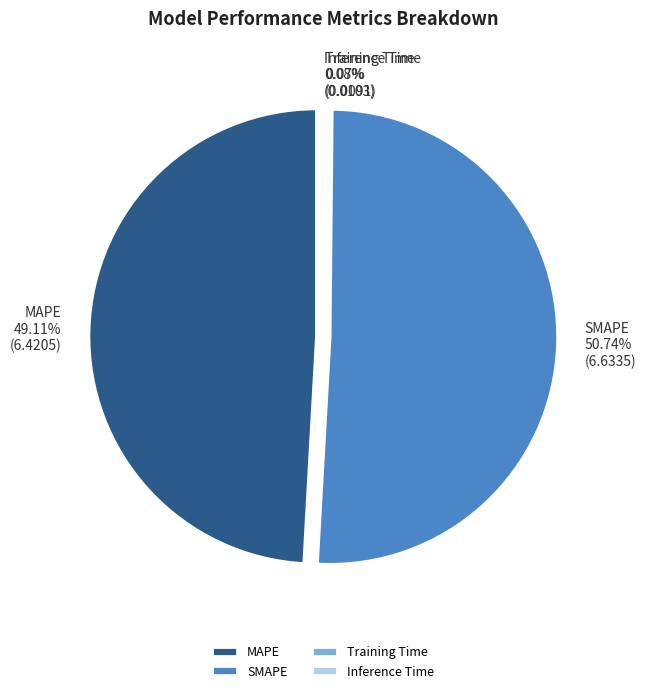

Is it true that Inference Time is 9% of the pie?

False